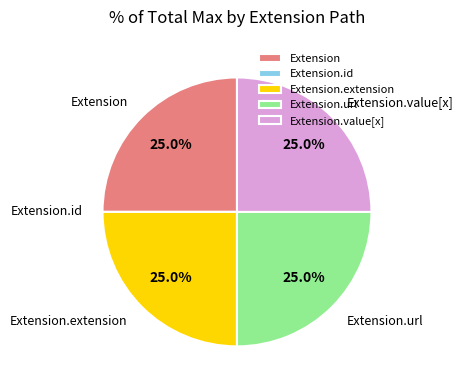

What is the total percentage of Extension.extension and Extension?

50.0%